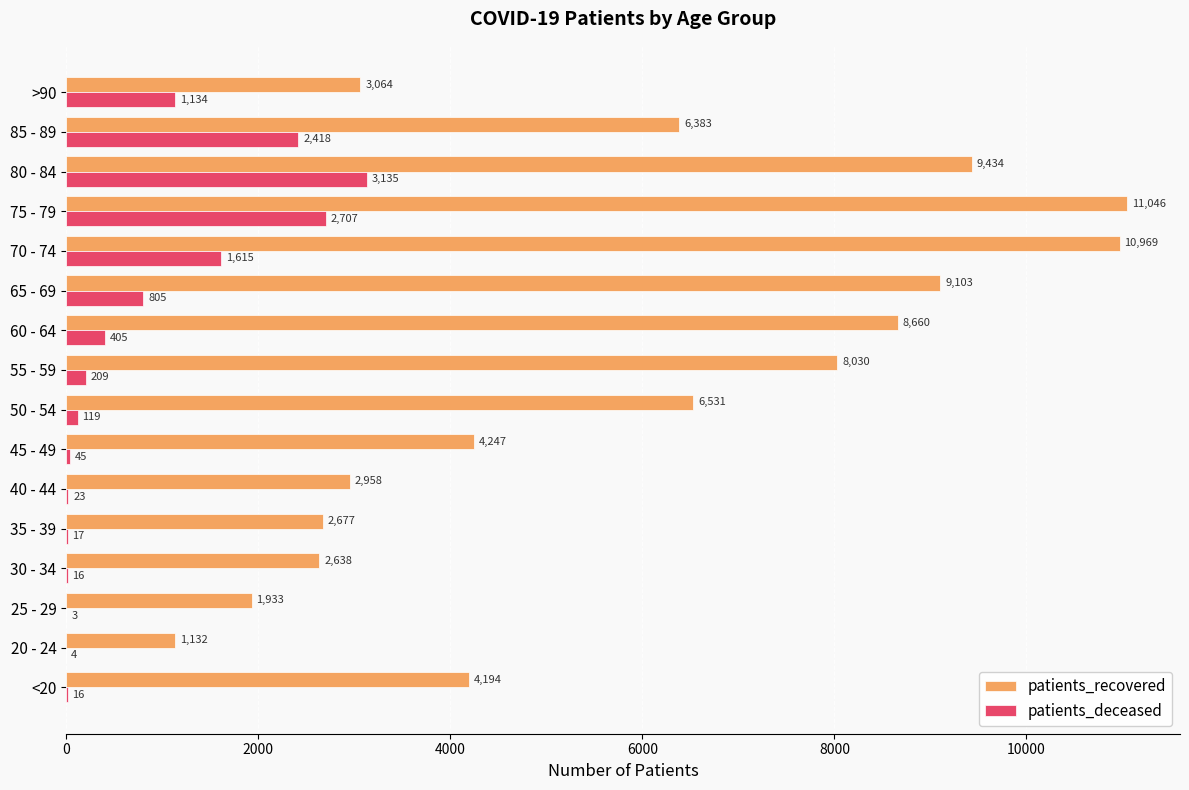

Count the number of categories in the chart.

16